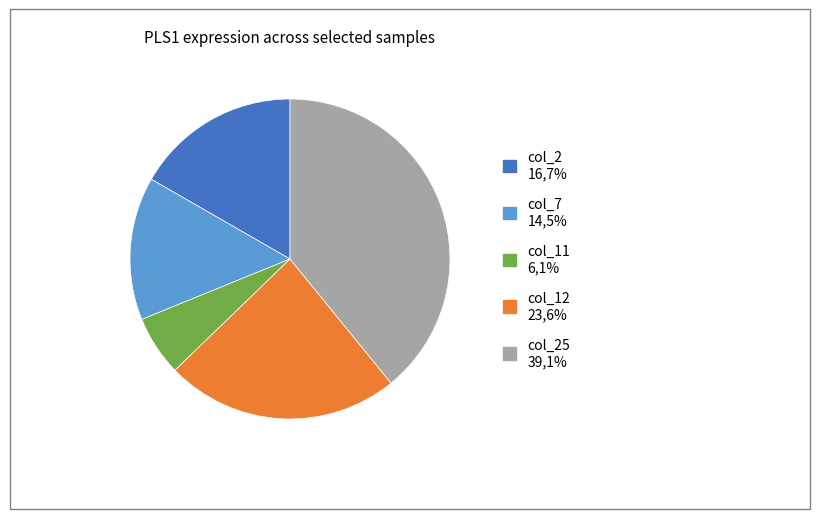

Is there a majority slice in this chart?

No